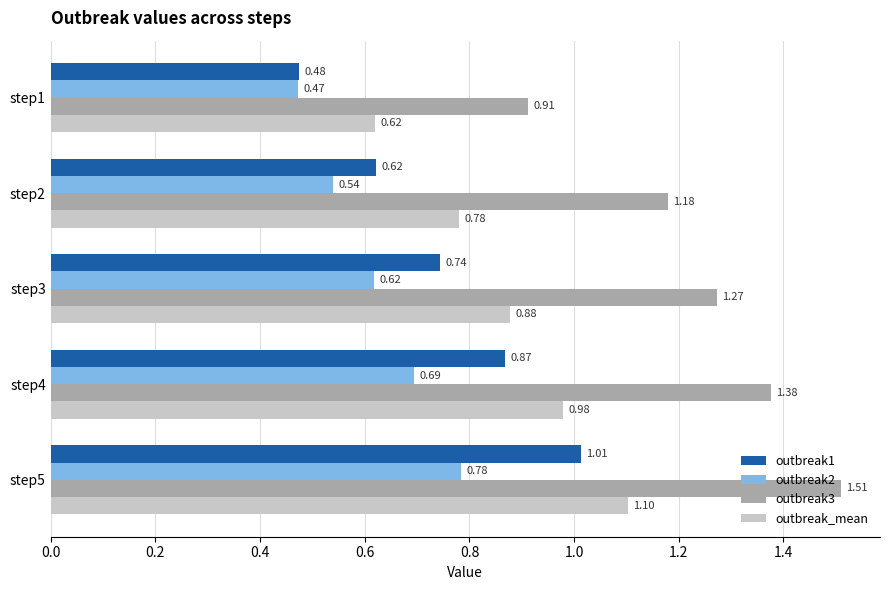

Which series has the widest spread of values?

outbreak3